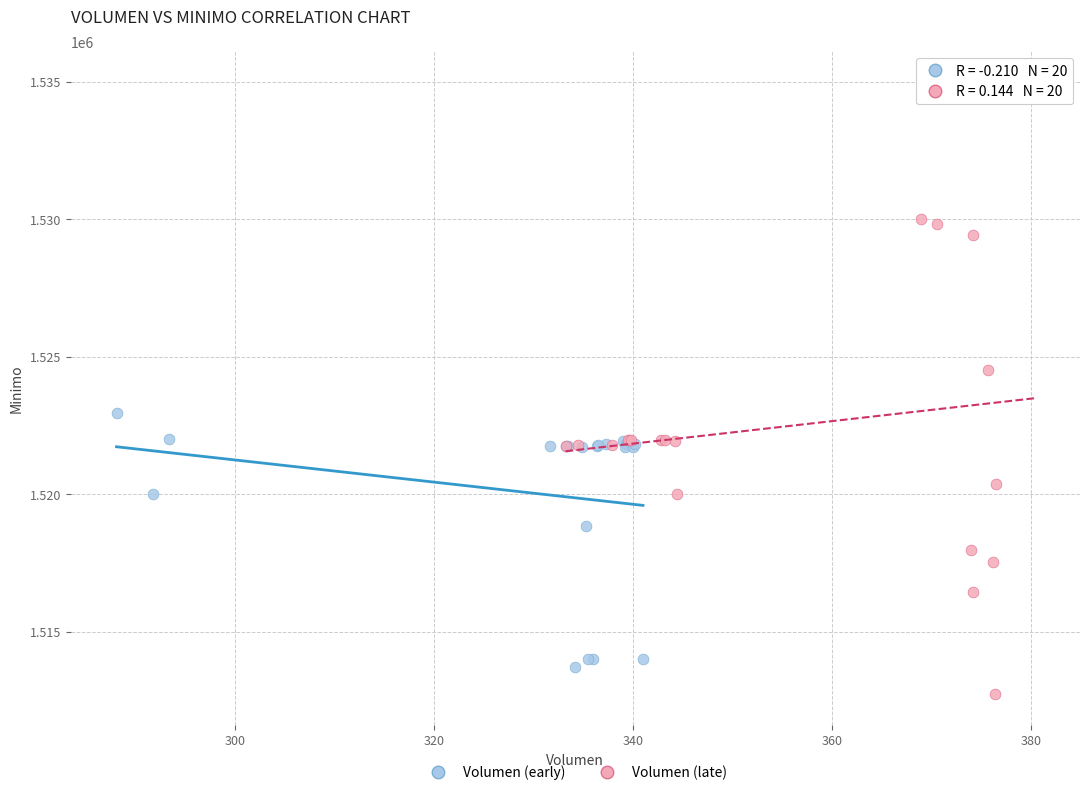

Which series contains the highest Y value?

Volumen (late)